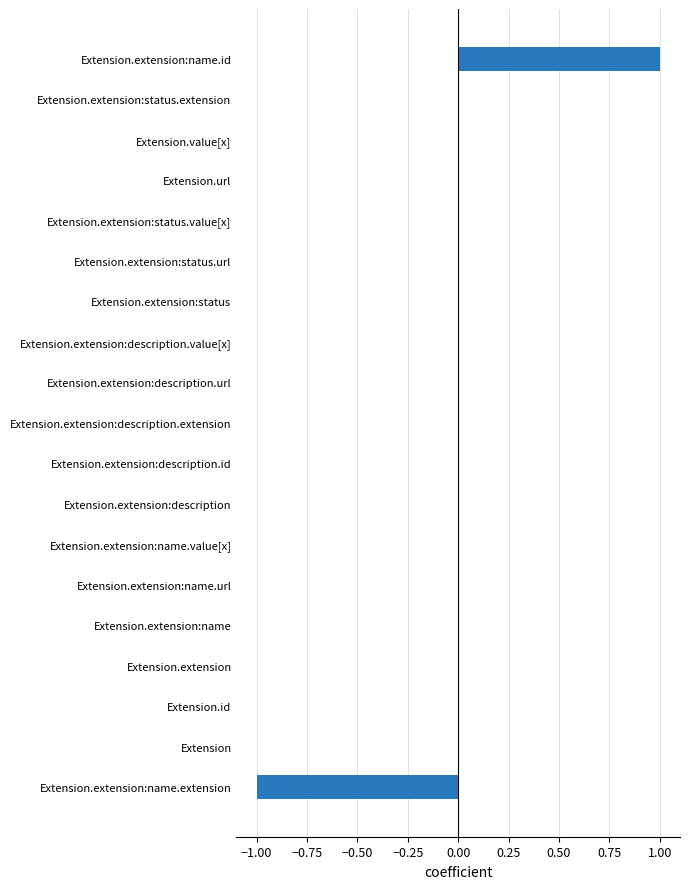

Are the bars horizontal?

Yes